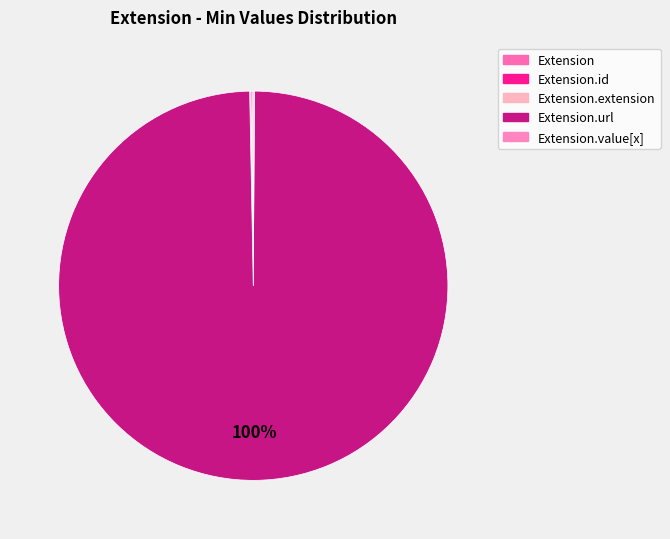

What is the smallest slice in the pie chart?

Extension